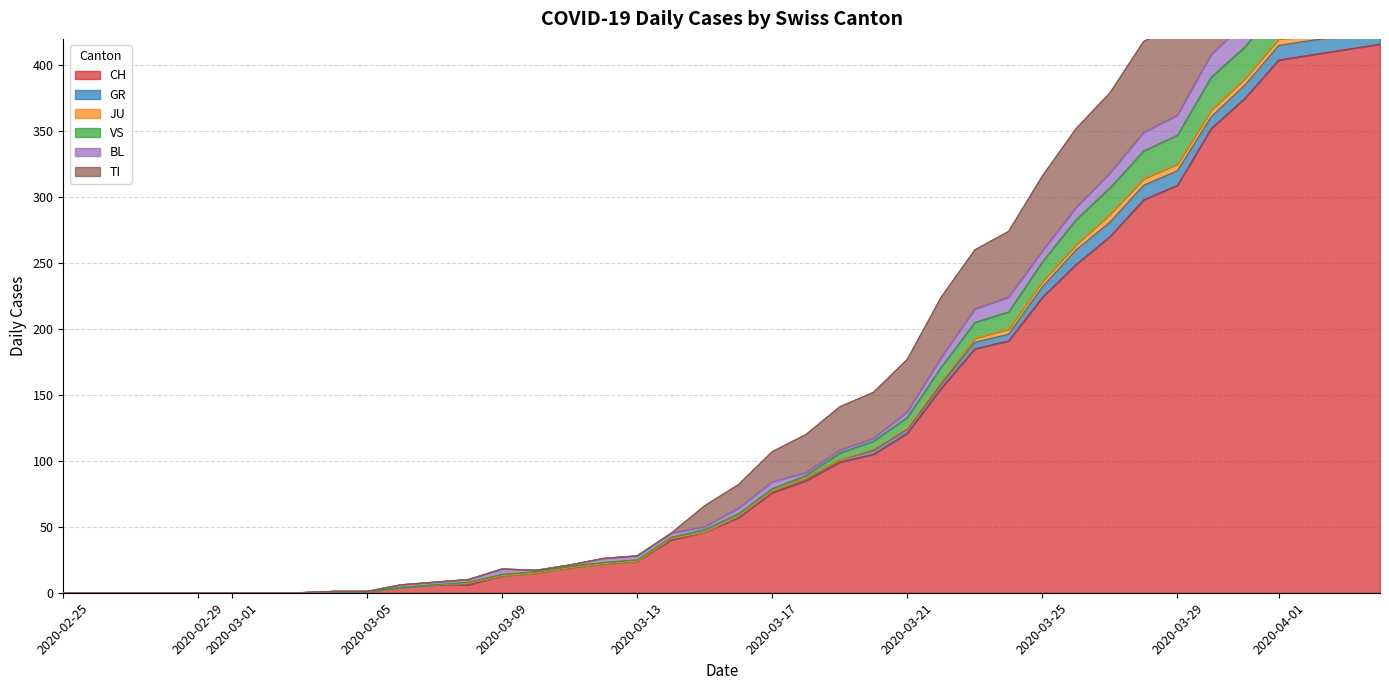

Where does the TI series first go above 82?

2020-03-17